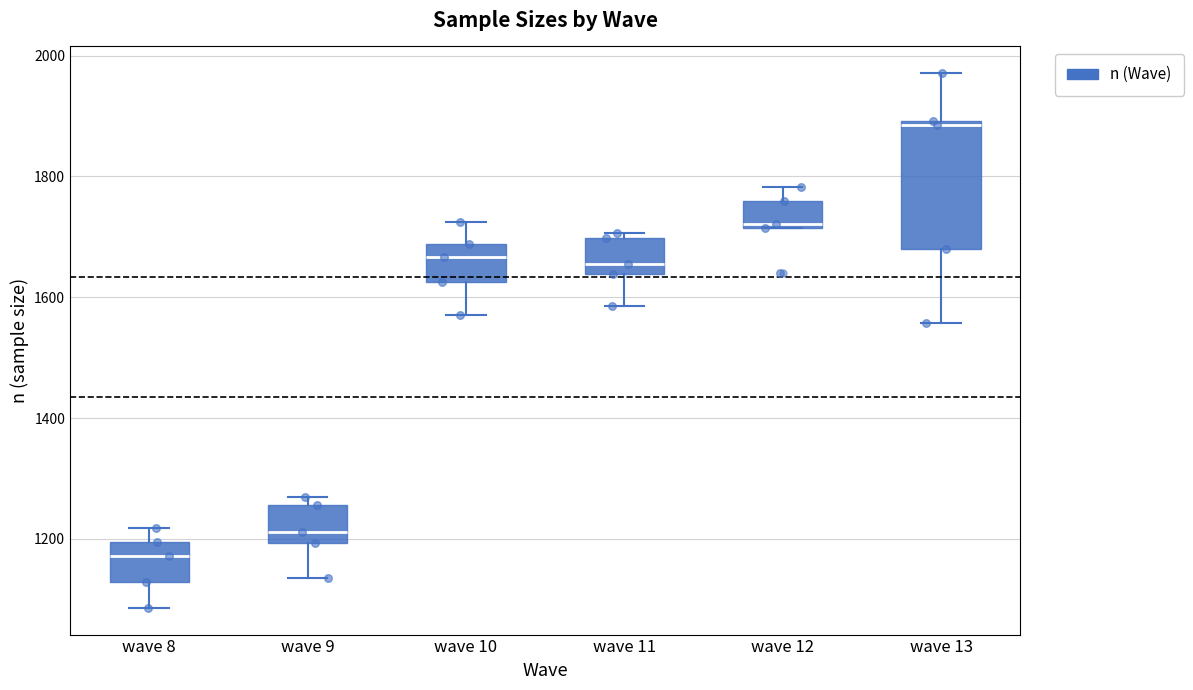

Which box's median line is the lowest?

wave 8